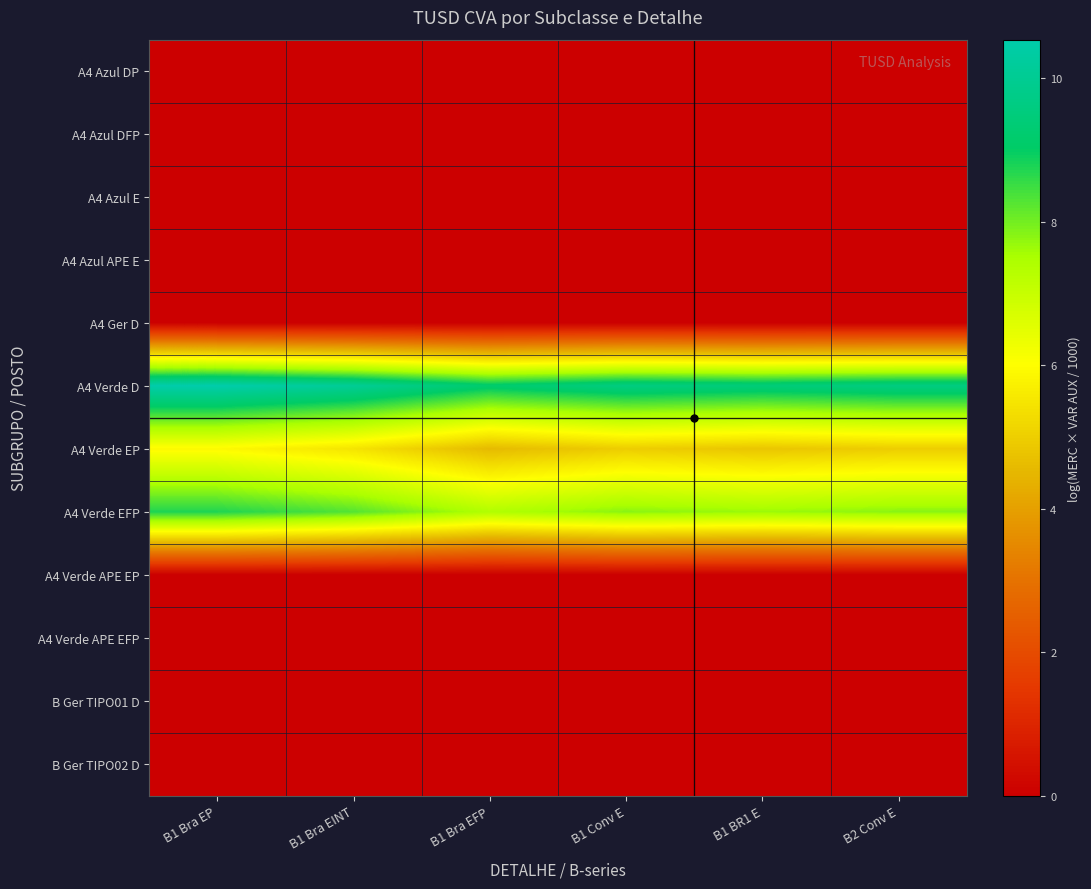

Which series has the largest total across all categories?

A4 Verde D